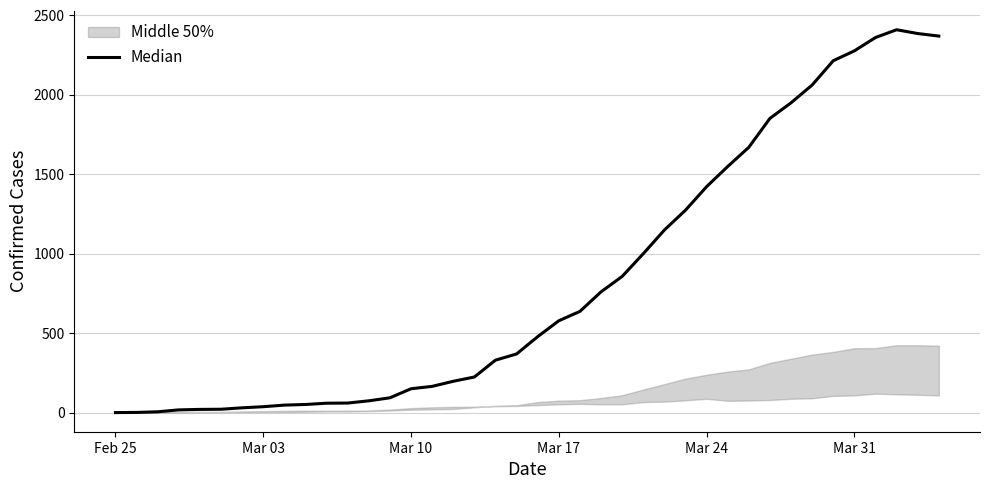

The chart shows a value of -819 at Feb 25. True or false?

False